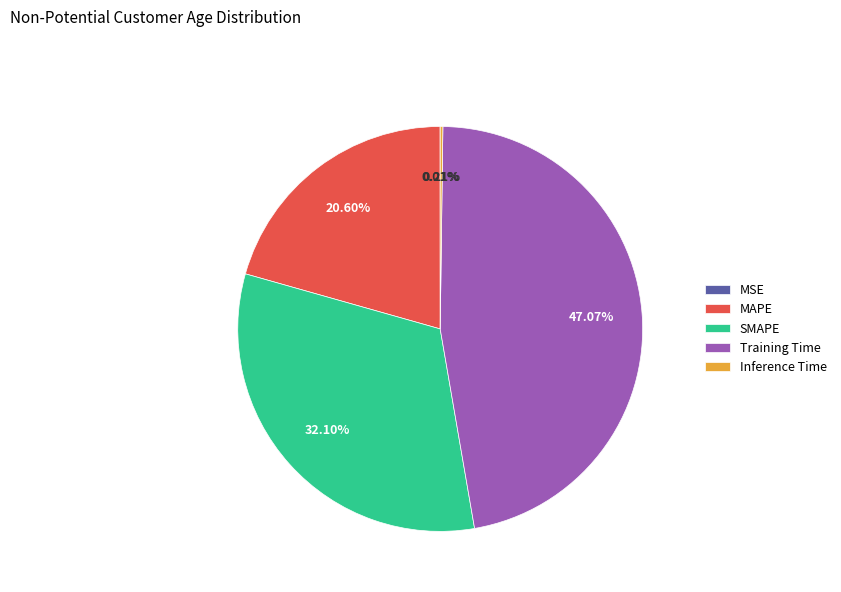

Does MAPE account for over 50% of the chart?

No